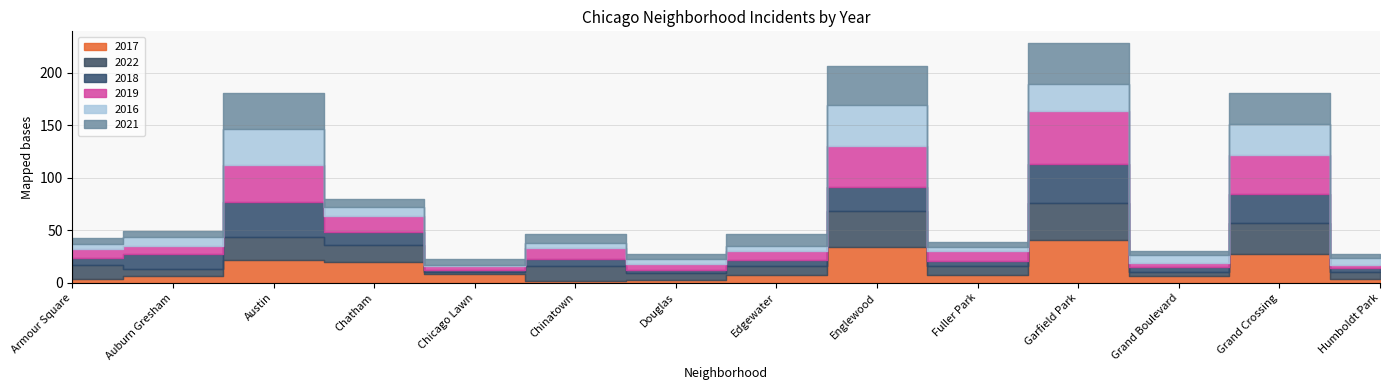

What position from the right is Garfield Park?

4